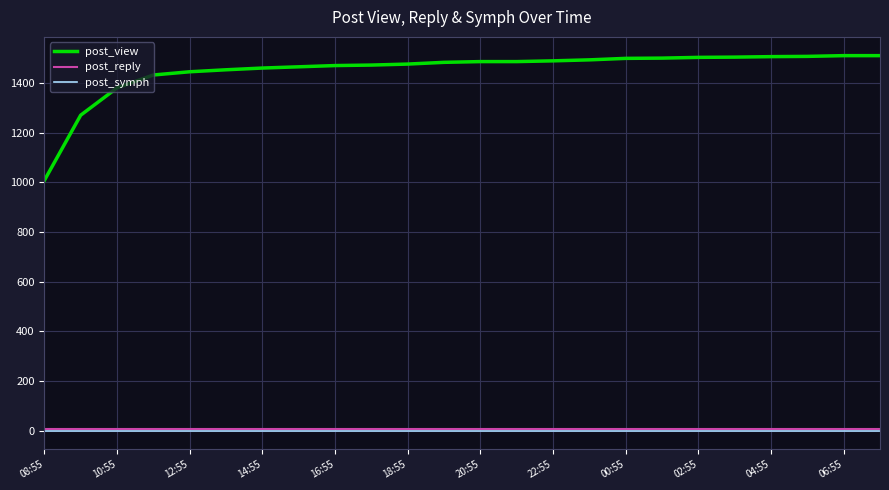

Which series has the largest total across all categories?

post_view